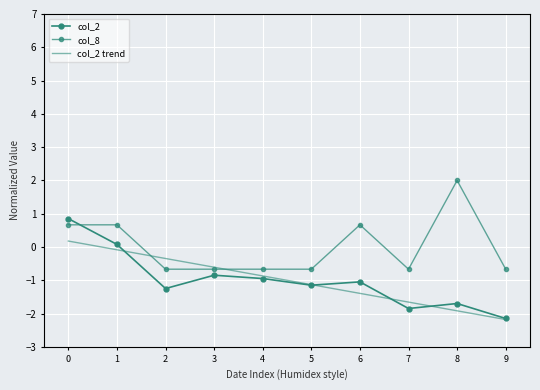

Count the number of categories in the chart.

10